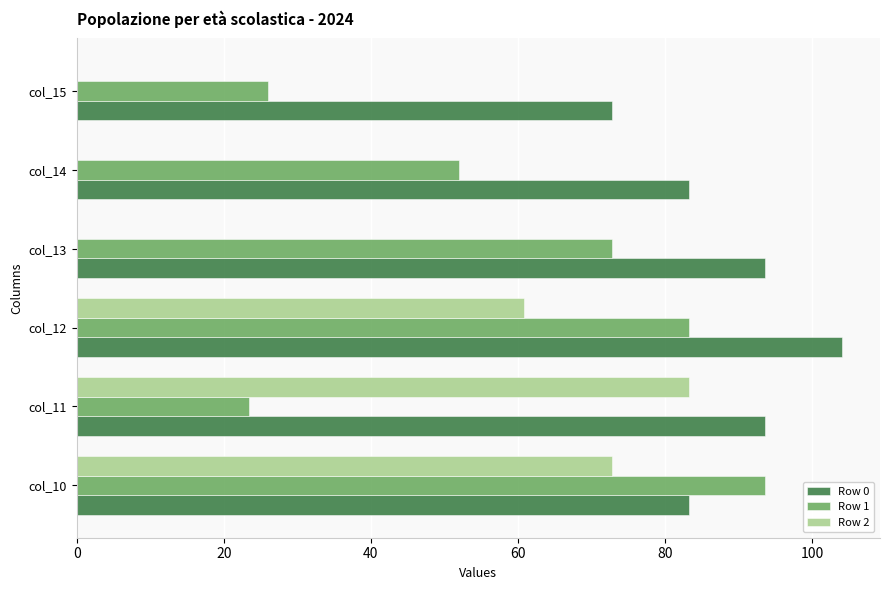

Is it true that Row 1 equals 26.0 at col_15?

True